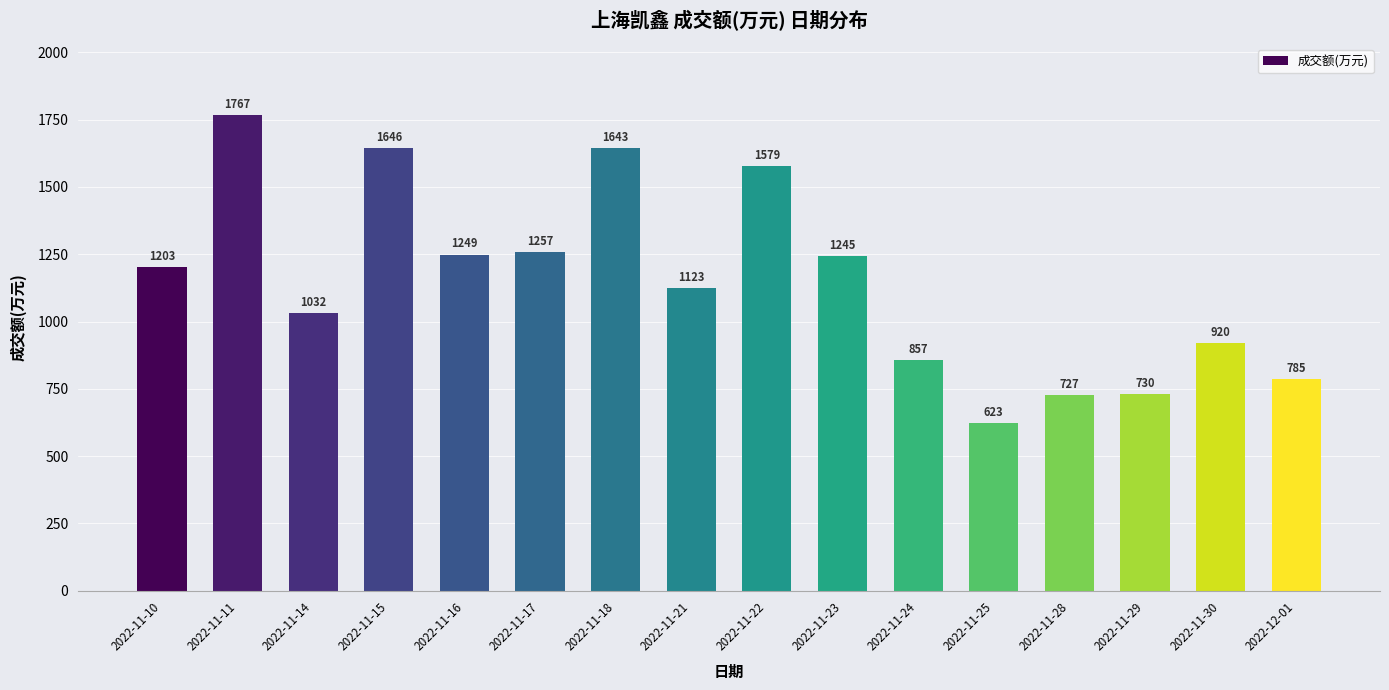

List the labels in order of value, smallest first.

2022-11-25, 2022-11-28, 2022-11-29, 2022-12-01, 2022-11-24, 2022-11-30, 2022-11-14, 2022-11-21, 2022-11-10, 2022-11-23, 2022-11-16, 2022-11-17, 2022-11-22, 2022-11-18, 2022-11-15, 2022-11-11